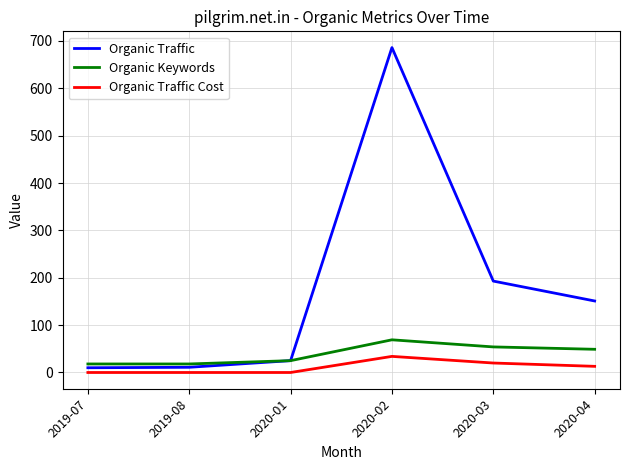

Does the chart have visible grid lines?

Yes